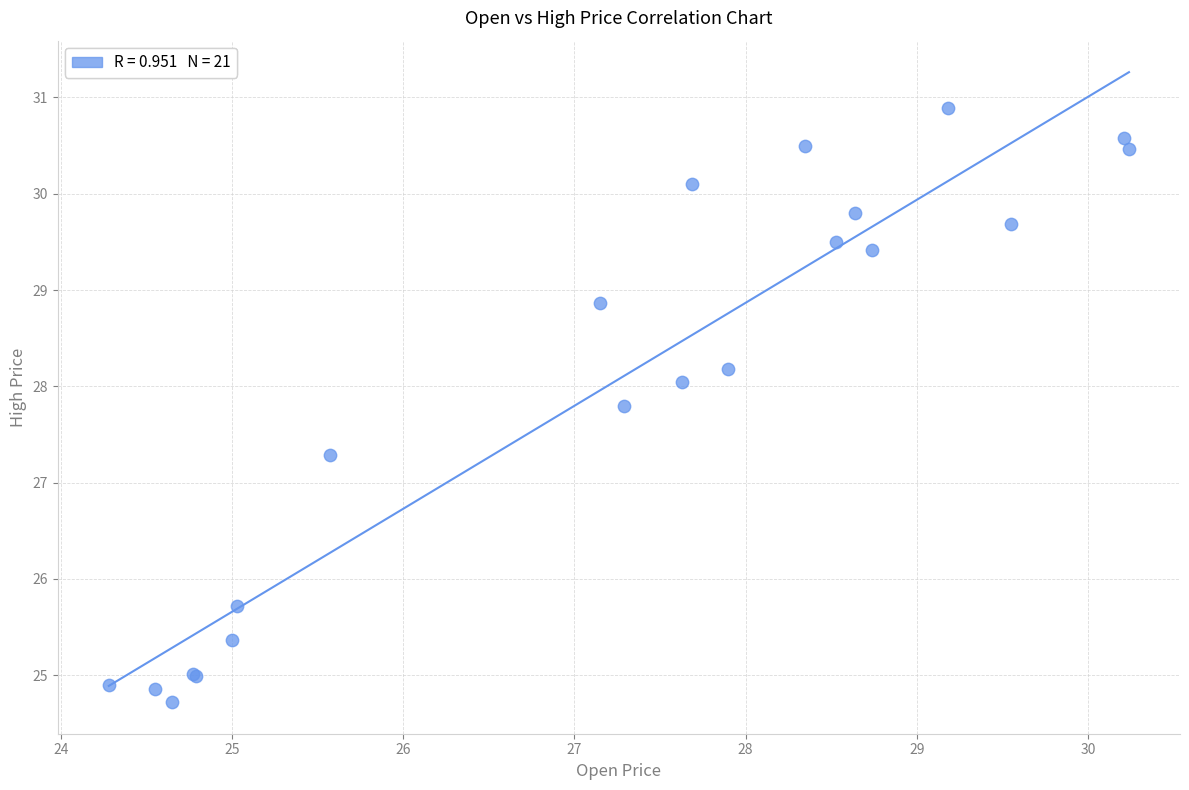

What Y value in the scatter plot is closest to 27?

27.3